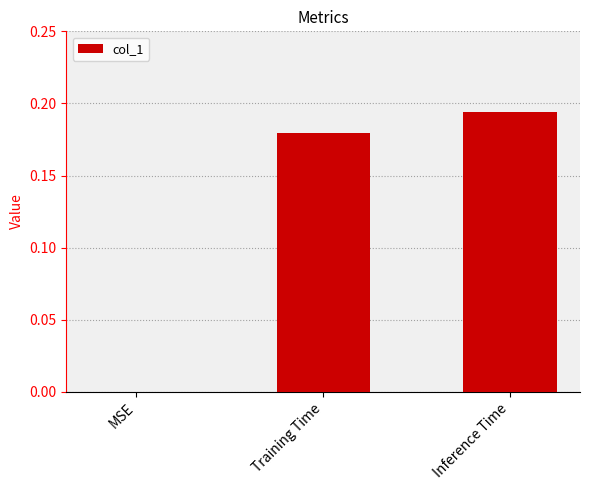

Count the number of values greater than 0.

2